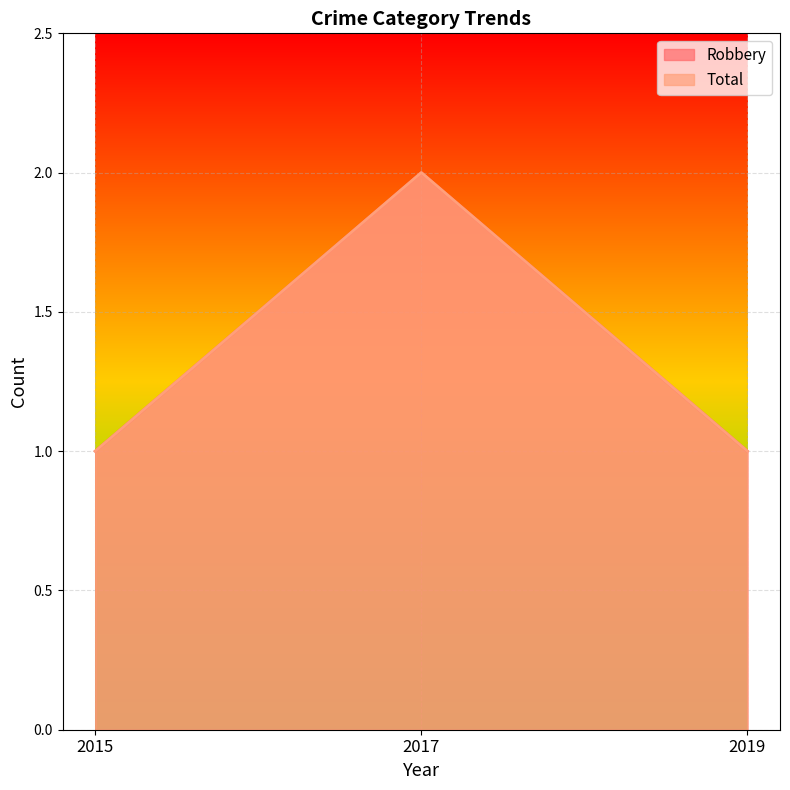

What are all the series names shown in the legend?

Robbery, Total